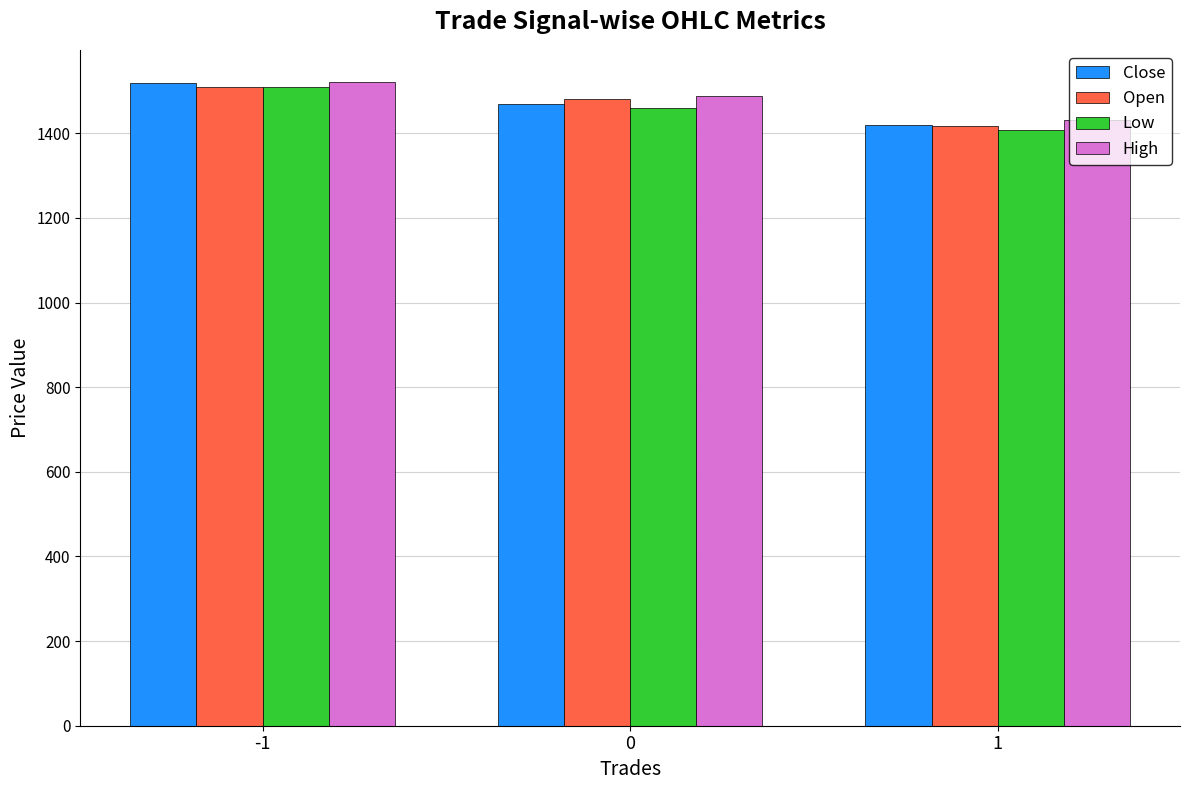

What is the spread (max minus min) of values at 0?

28.4